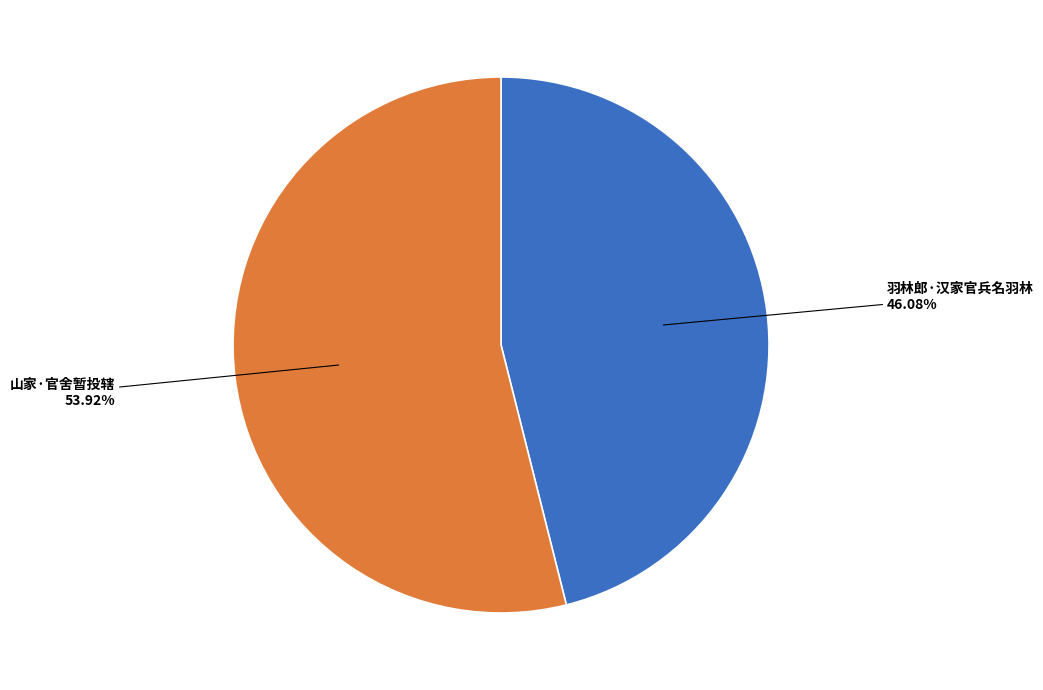

Combined, do 羽林郎·汉家官兵名羽林 and 山家·官舍暂投辖 account for over 50%?

Yes